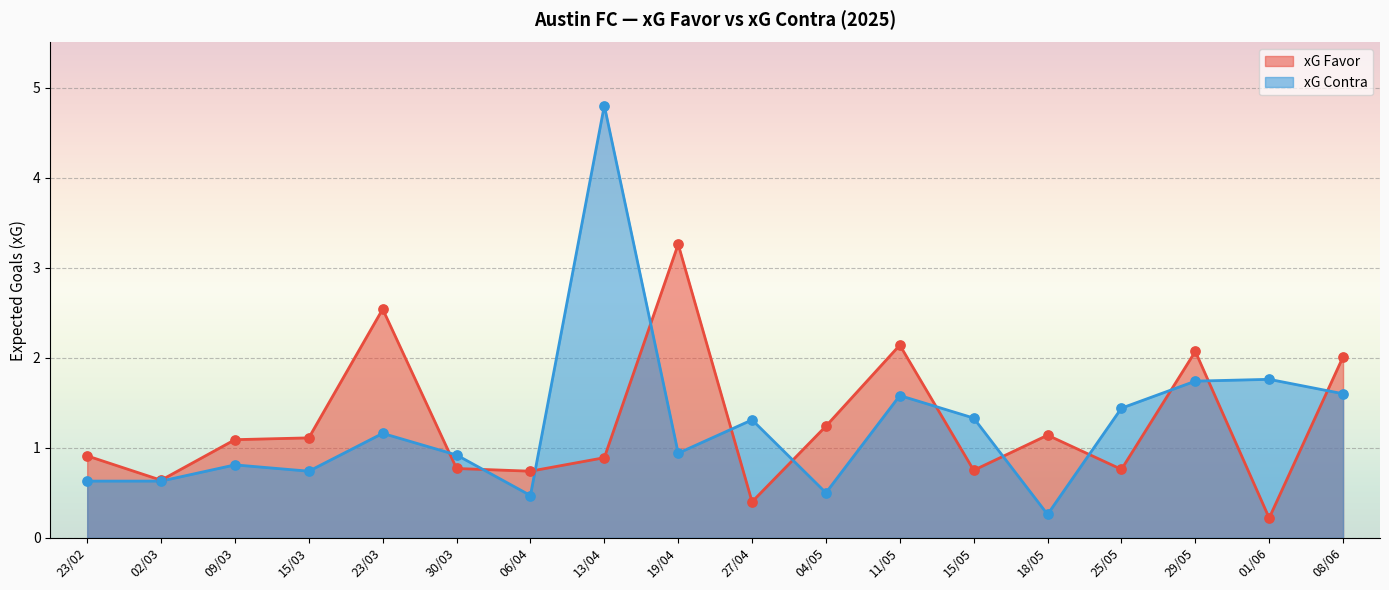

Which series has the largest total across all categories?

xG Favor